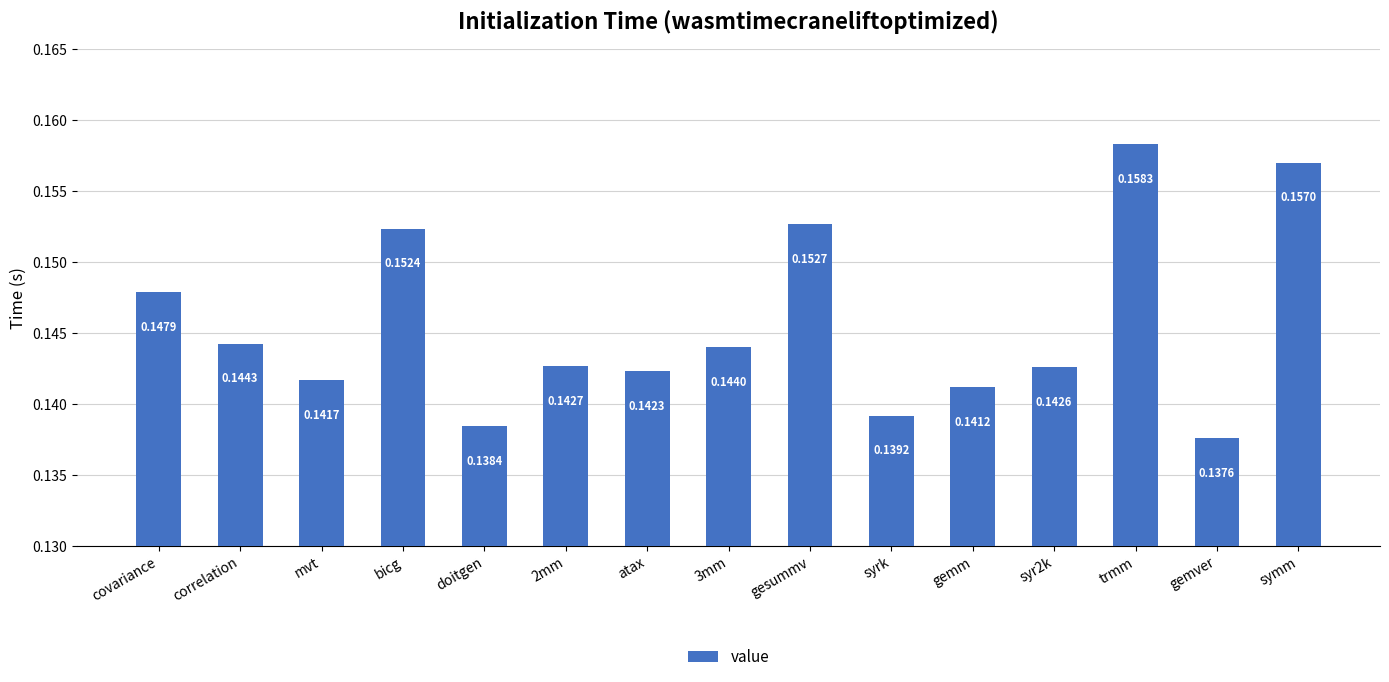

What is the sum of all values?

2.2